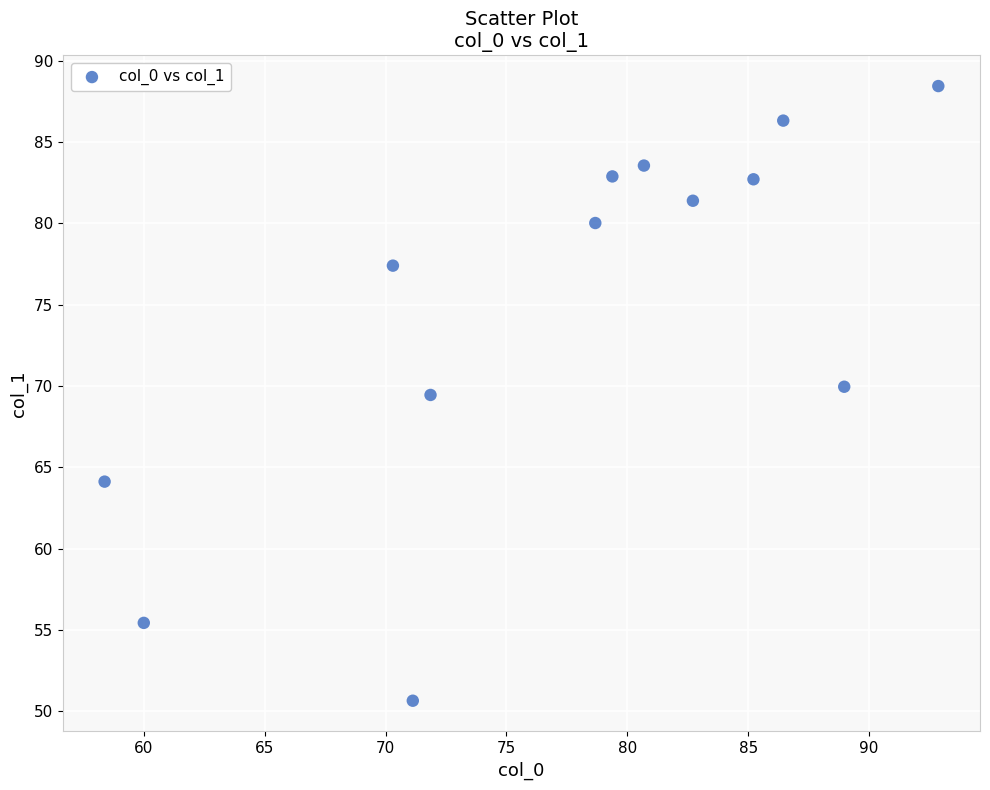

What is the range of Y values (max minus min)?

37.8